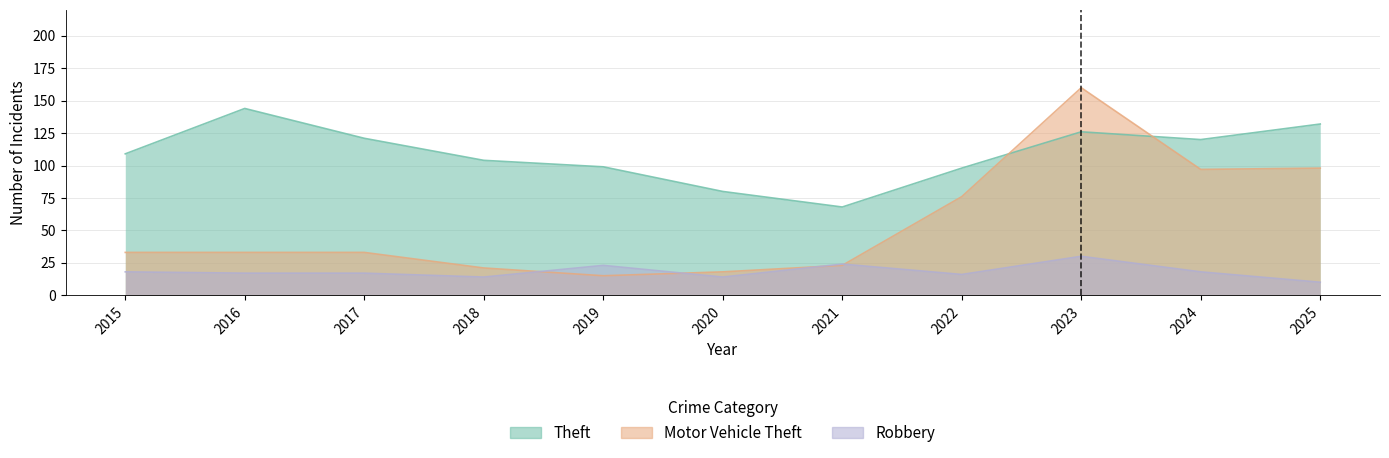

At which category is the sum across all series the highest?

2023